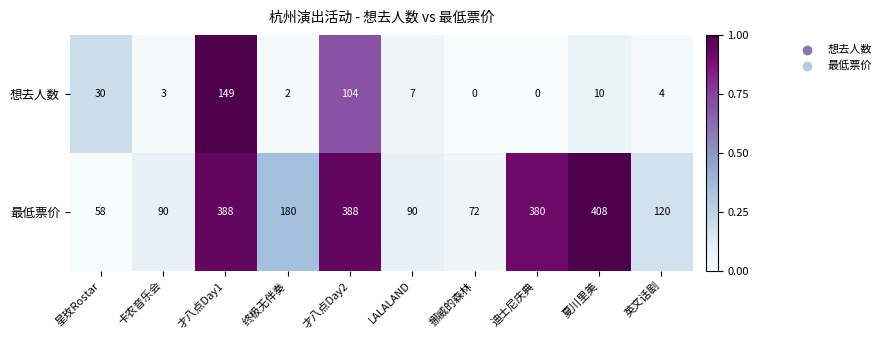

What is the spread (max minus min) of values at 星玫Rostar?

28